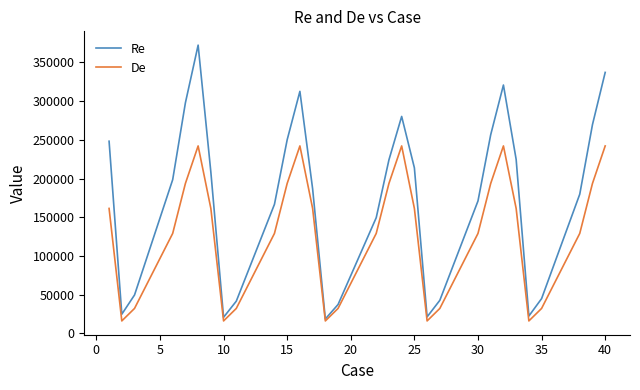

Which series has the widest spread of values?

Re